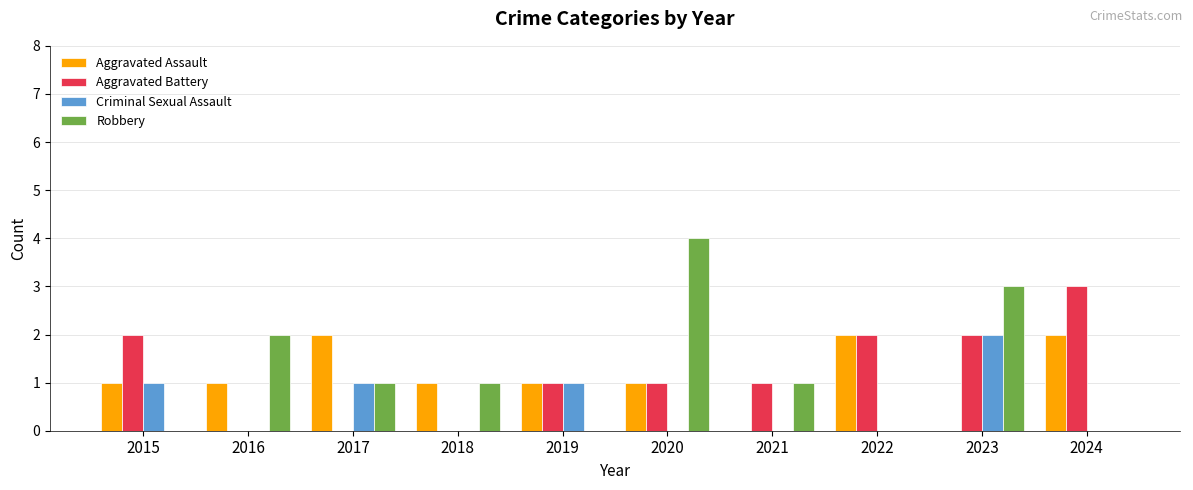

At which category is the sum across all series the highest?

2023